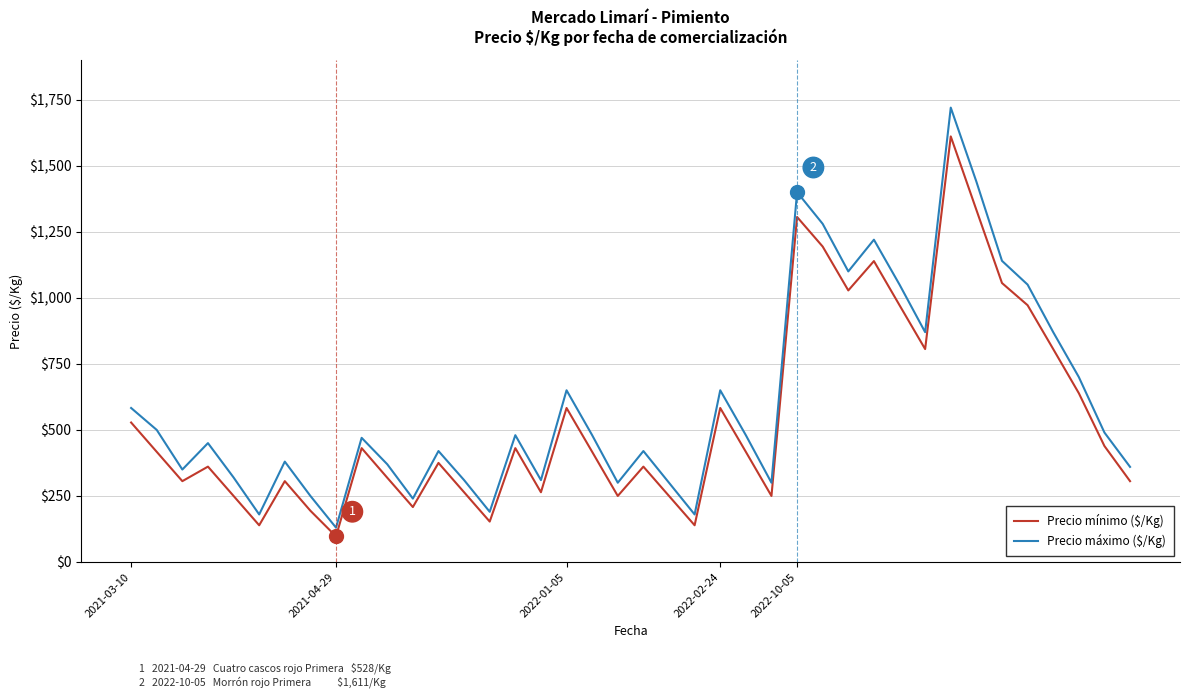

True or false: Precio máximo ($/Kg) and Precio mínimo ($/Kg) intersect in this chart.

False